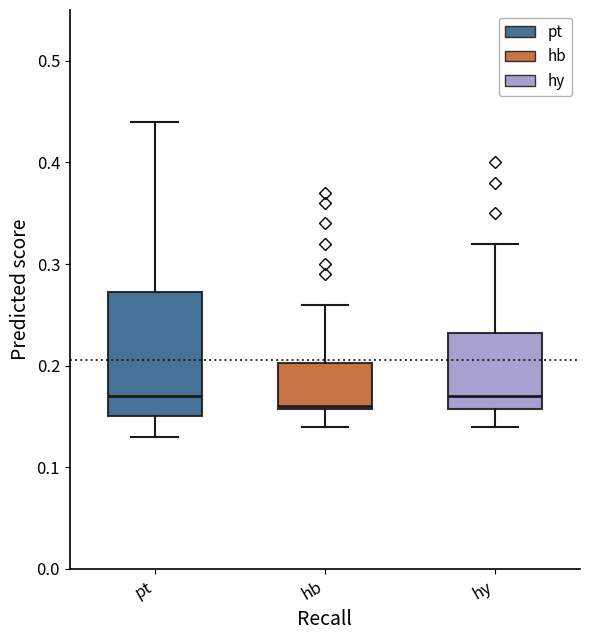

Reading left to right, read every box against the y-axis: the position of its median line, the range the box covers, and the ends of its whiskers. The values are not printed on the chart, so give them approximately, as read against the axis.

pt: median 0.17, box 0.15 to 0.27, whiskers 0.13 to 0.44
hb: median 0.16, box 0.16 to 0.20, whiskers 0.14 to 0.26
hy: median 0.17, box 0.16 to 0.23, whiskers 0.14 to 0.32